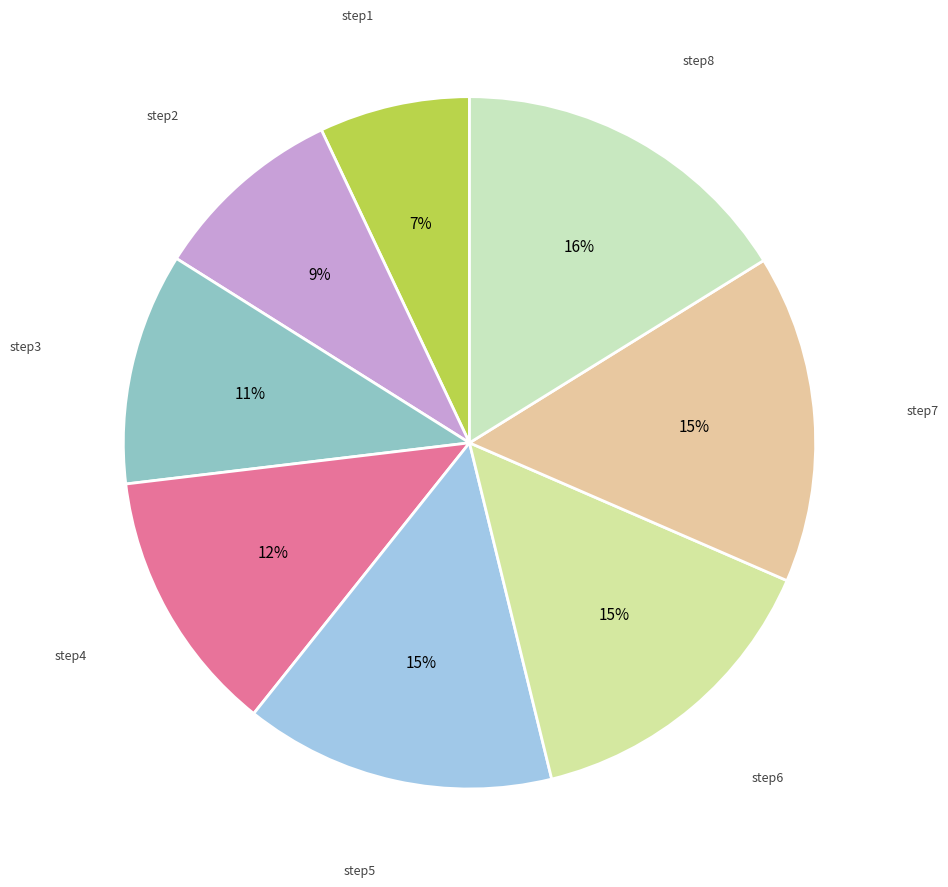

Is it true that step6 is 24% of the pie?

False